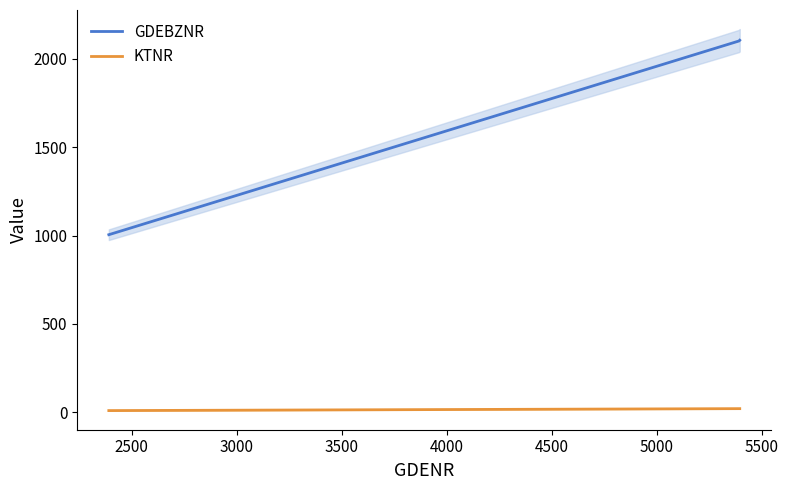

Reading left to right, list all the values displayed in this chart.

GDEBZNR: 1005	2101	2105
KTNR: 10	21	21